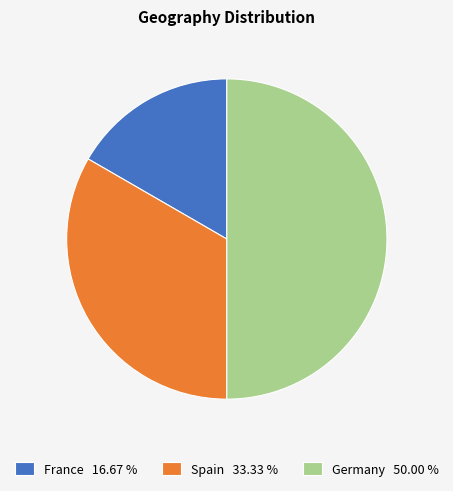

How many segments does this pie chart have?

3